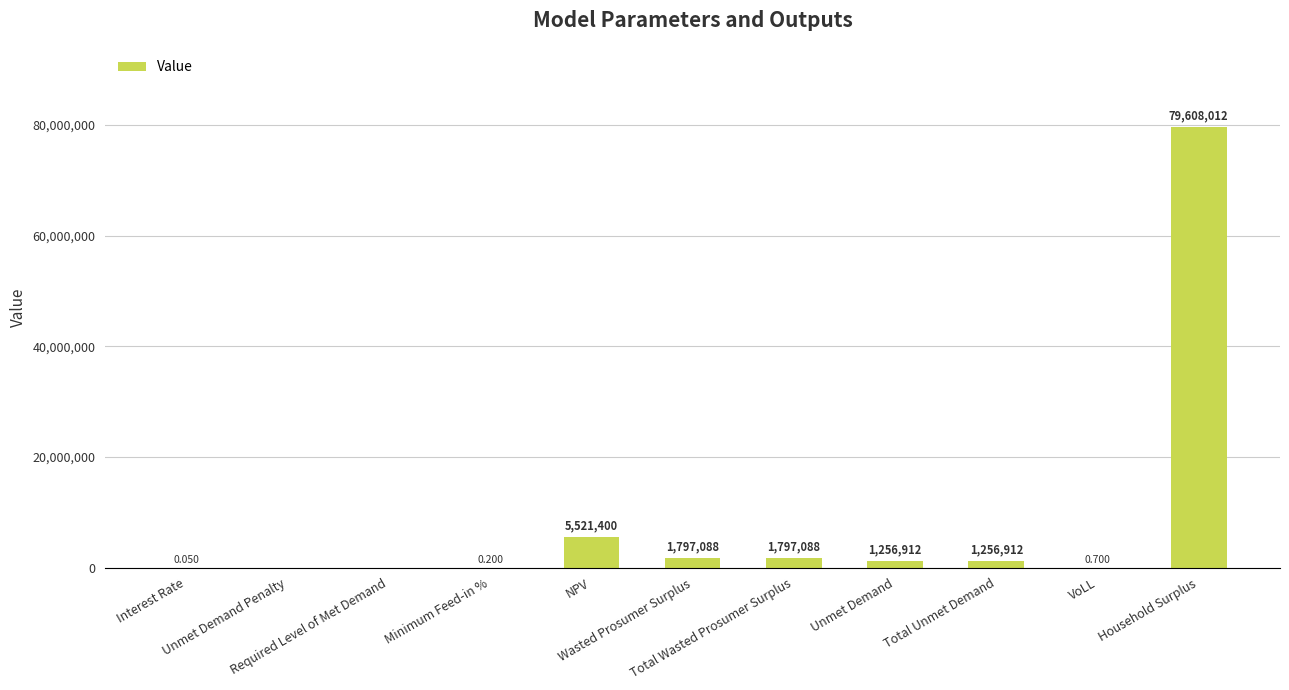

What is the maximum value shown in the chart?

79608012.3